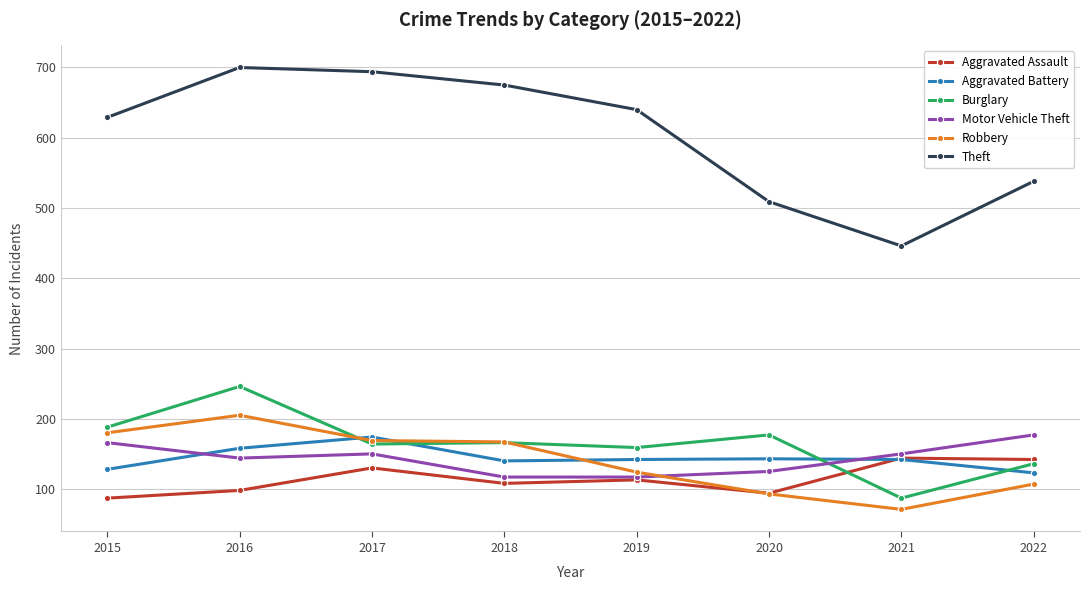

What is the smallest value displayed?

71